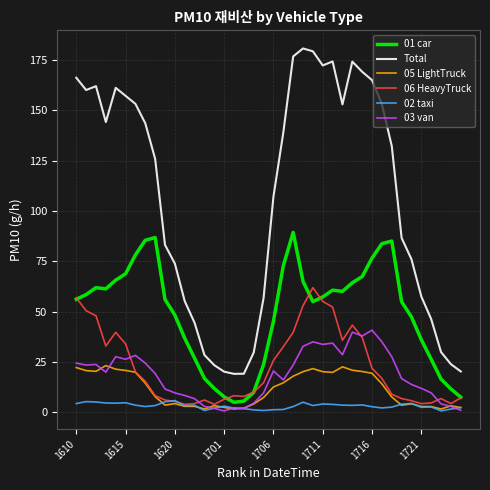

Which series has the largest range (max minus min)?

Total